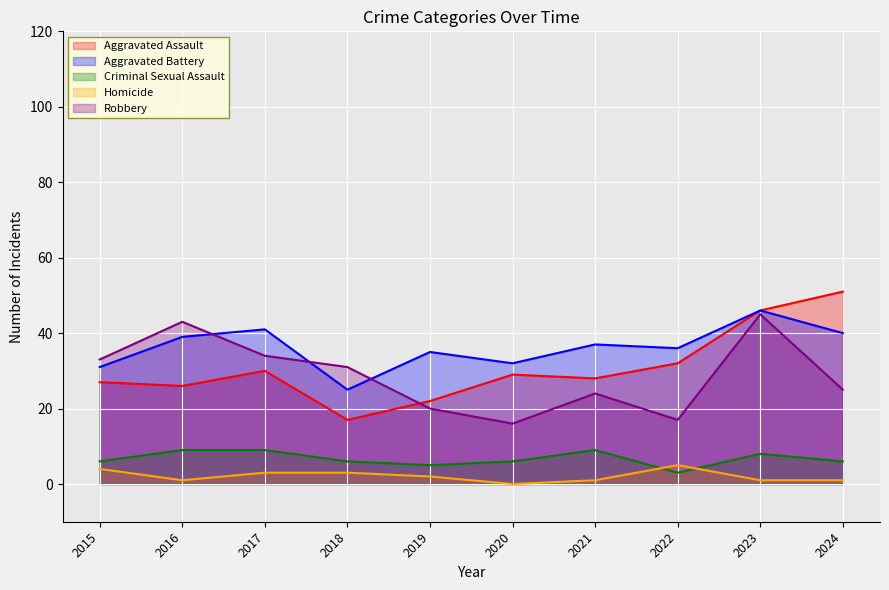

Does the chart display data point markers on the line(s)?

No